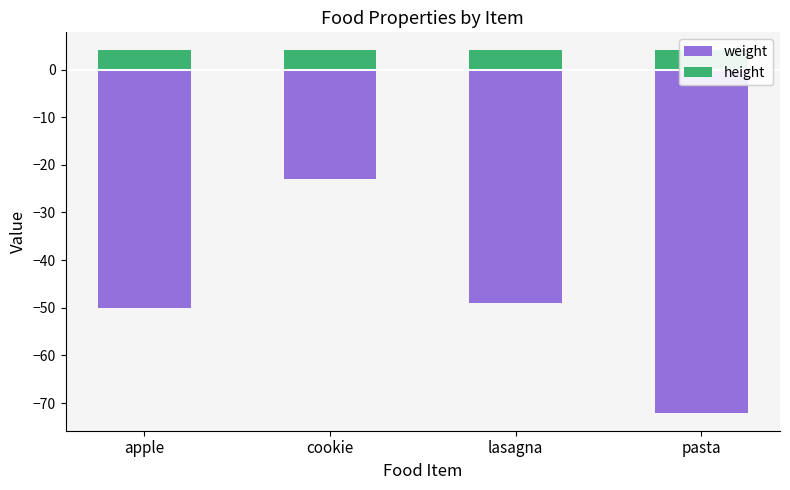

List the series in order of their overall mean, lowest first.

weight, height